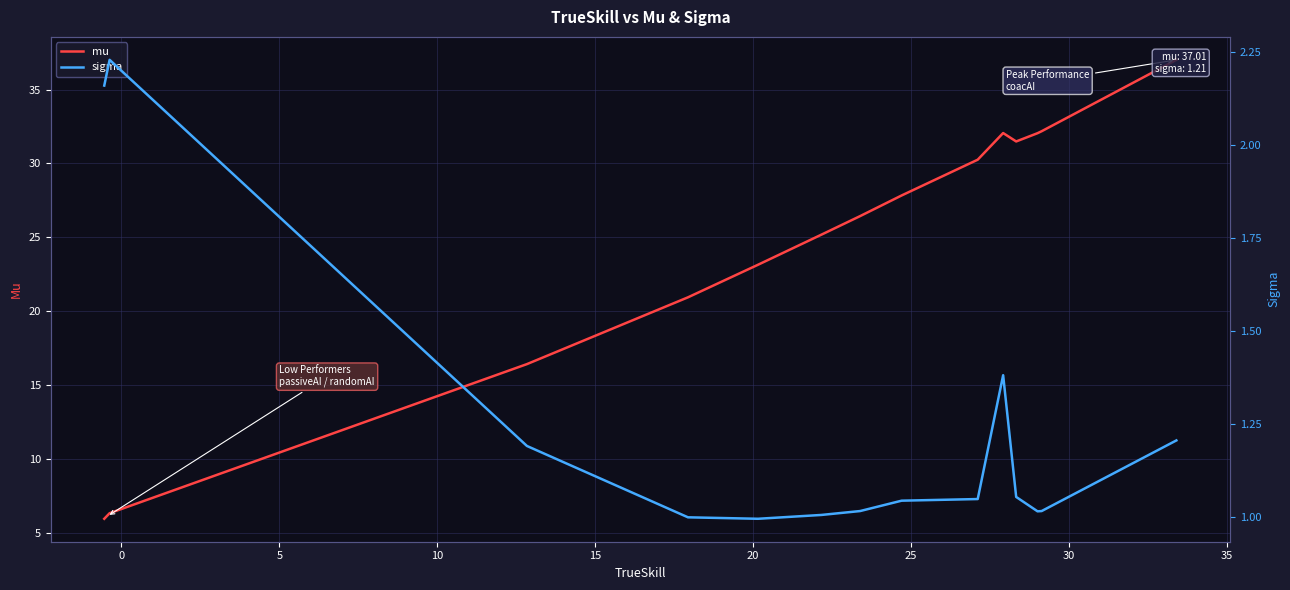

True or false: mu and sigma cross at least once.

False